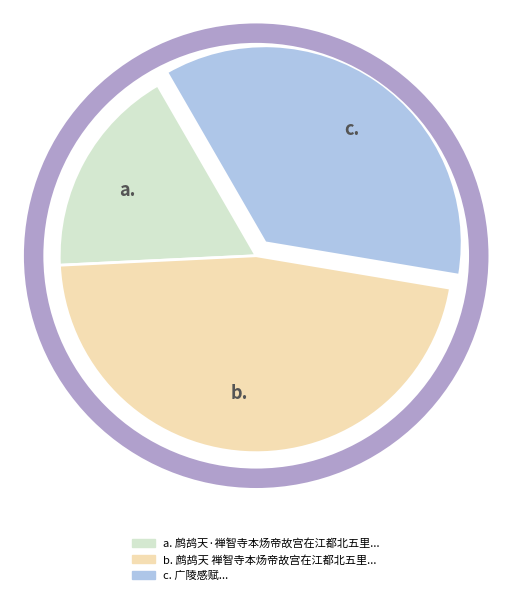

Combined, do b. and c. account for over 50%?

Yes